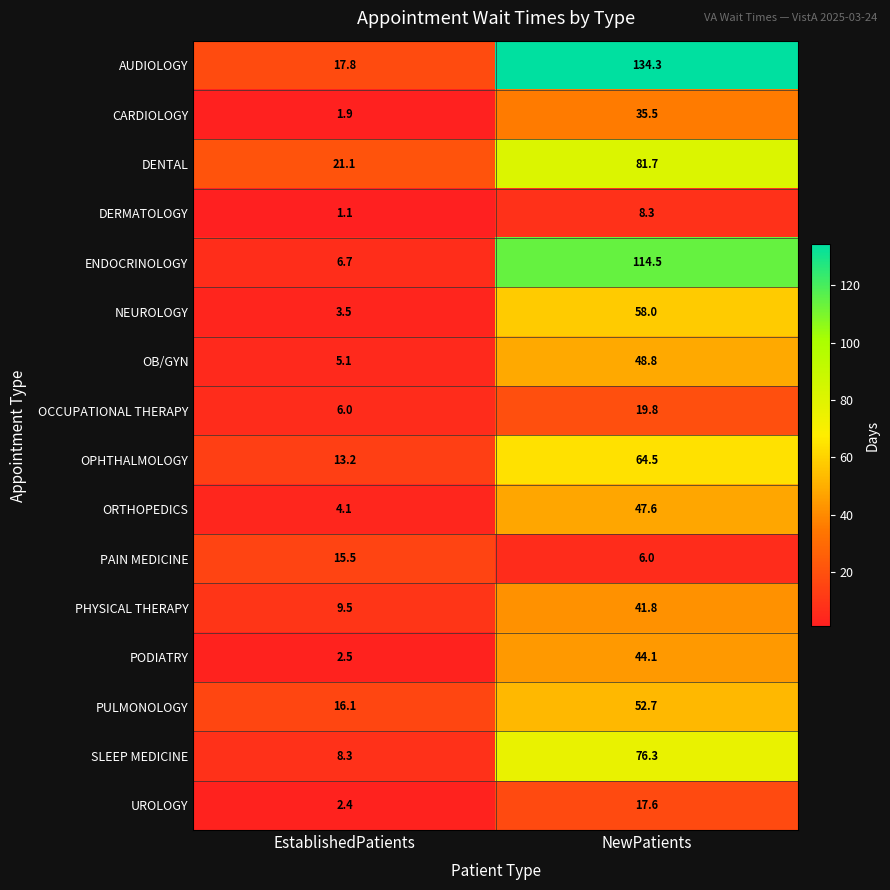

The PAIN MEDICINE series shows 6.0 at NewPatients. True or false?

True